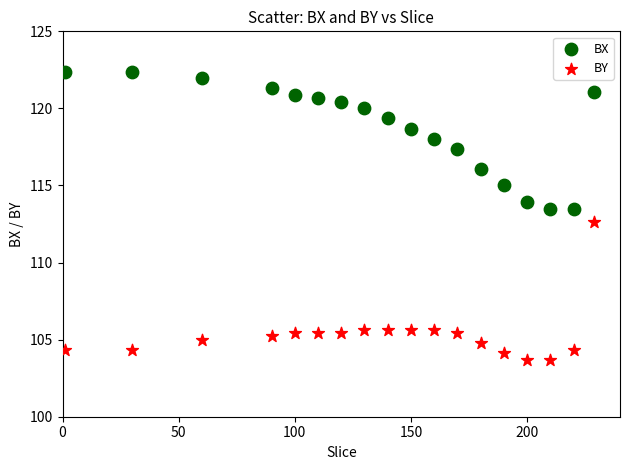

Which series contains the highest Y value?

BX